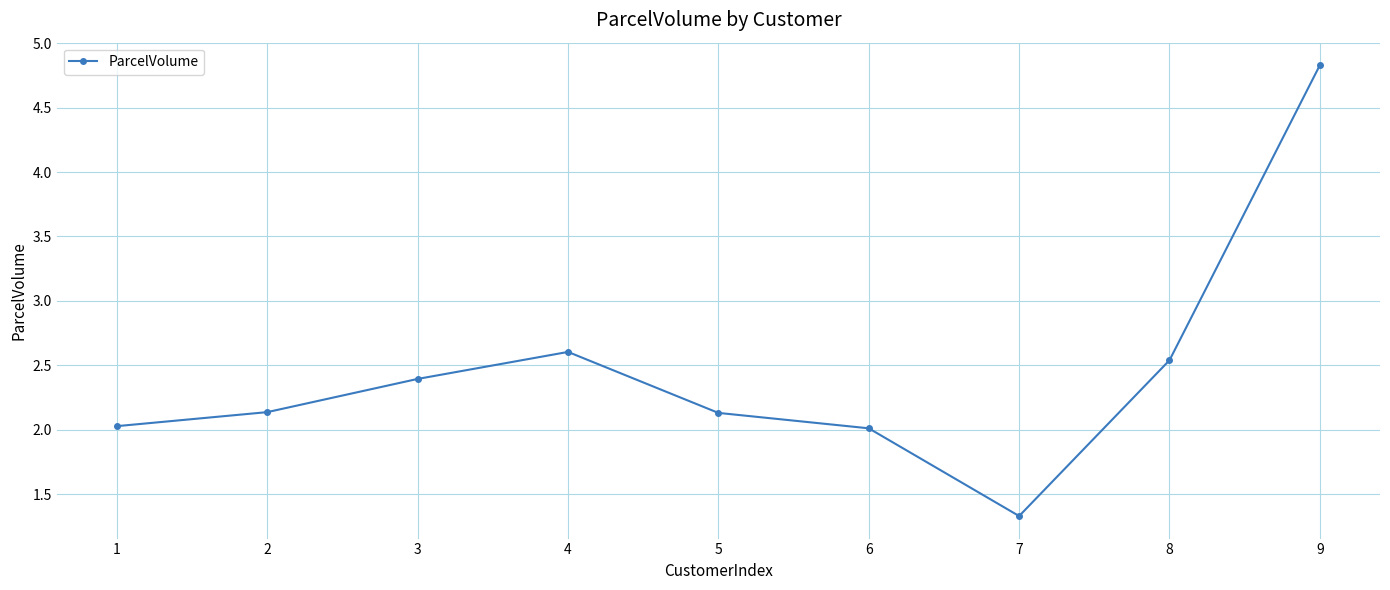

True or false: the data shows 1.1 at 1.

False